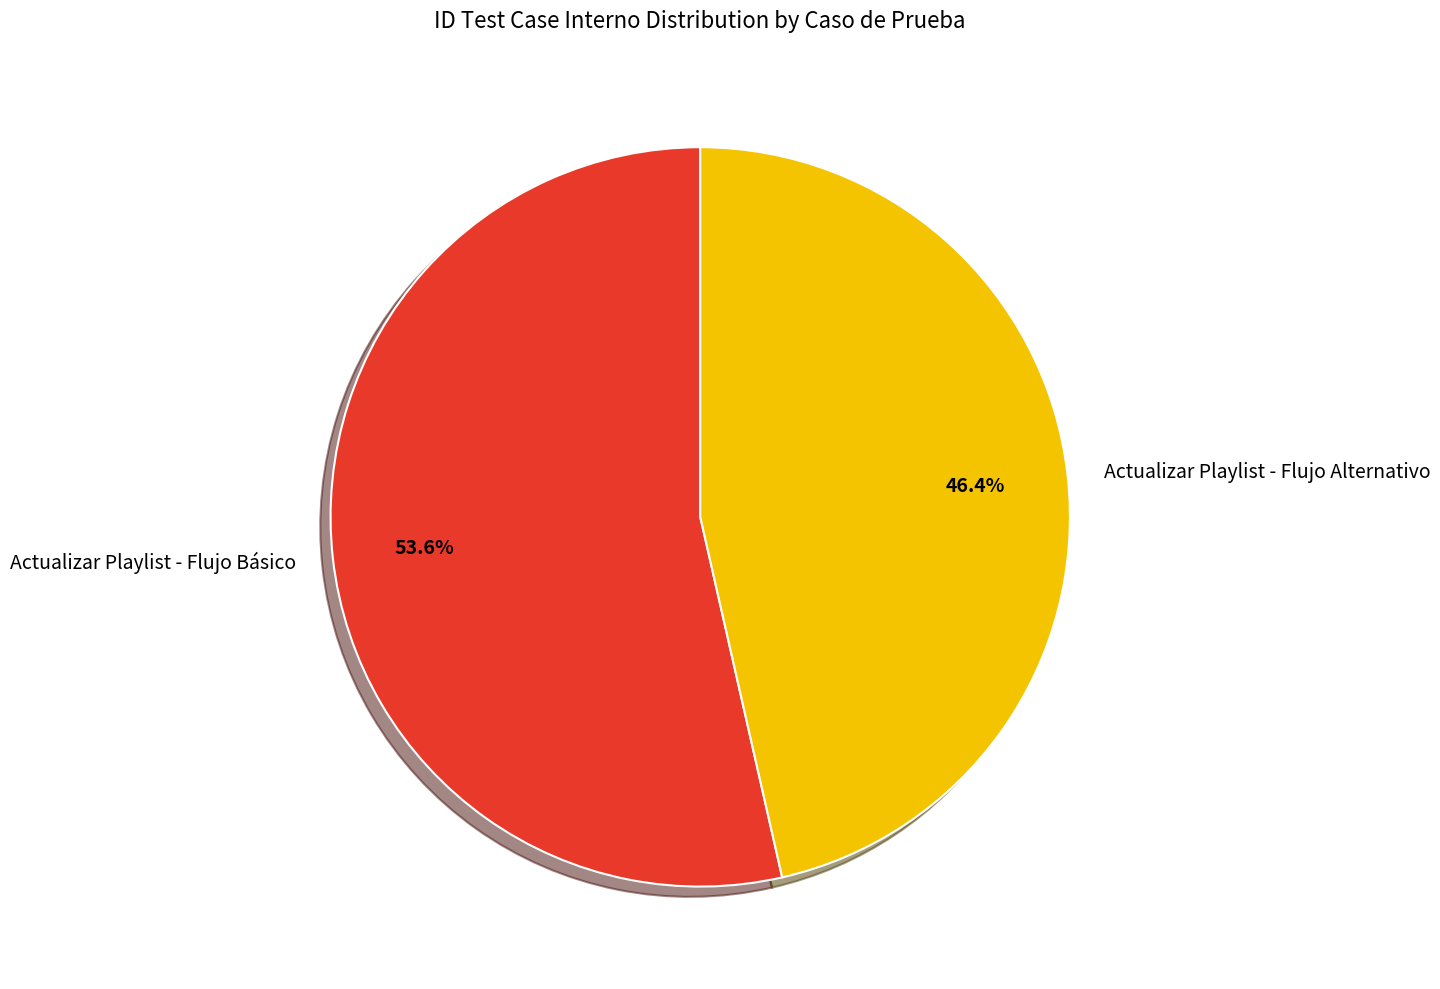

The Actualizar Playlist - Flujo Alternativo slice represents 39% of the pie. True or false?

False